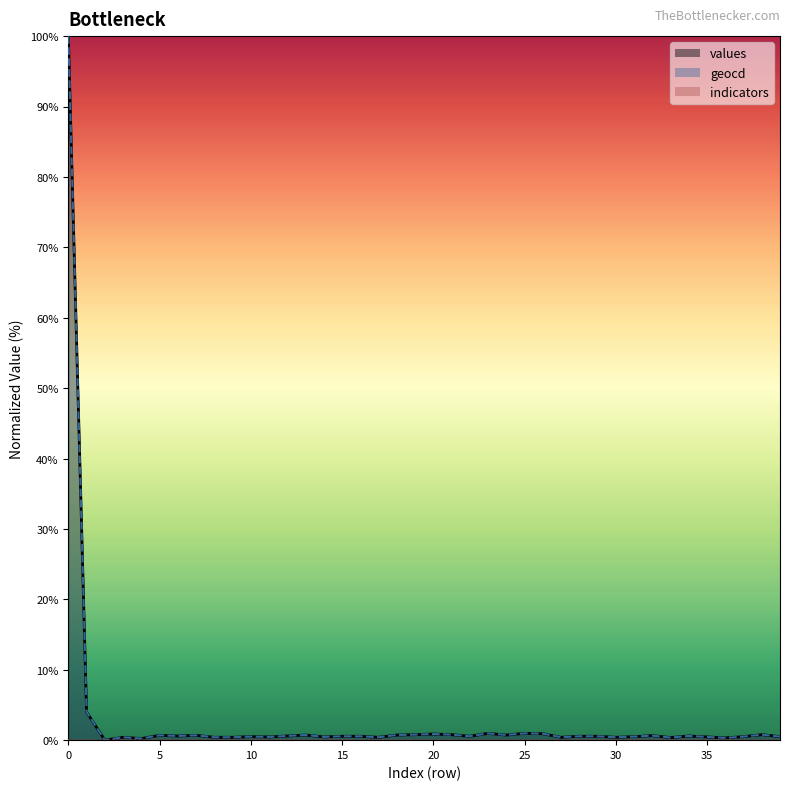

The value of values at 28 is 0.6. True or false?

True